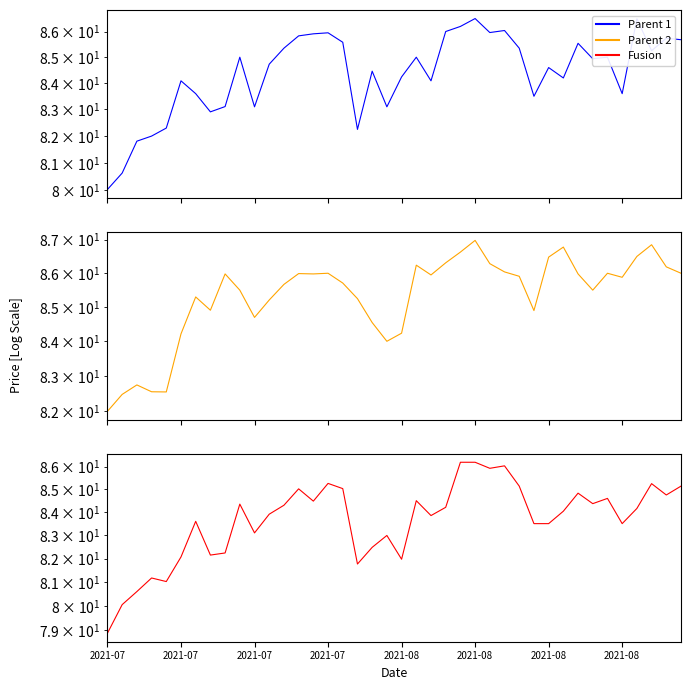

In Parent 1, how many points are higher than both neighbors (excluding endpoints)?

12